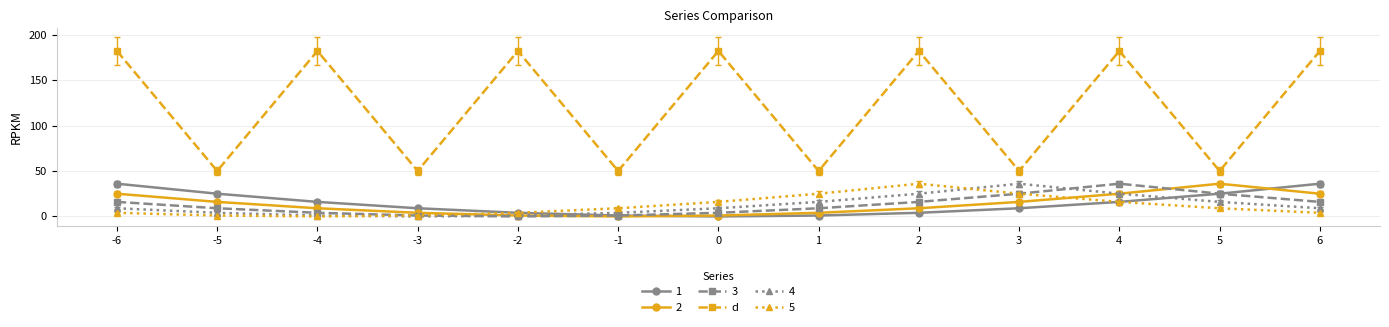

What is the maximum value shown in the chart?

182